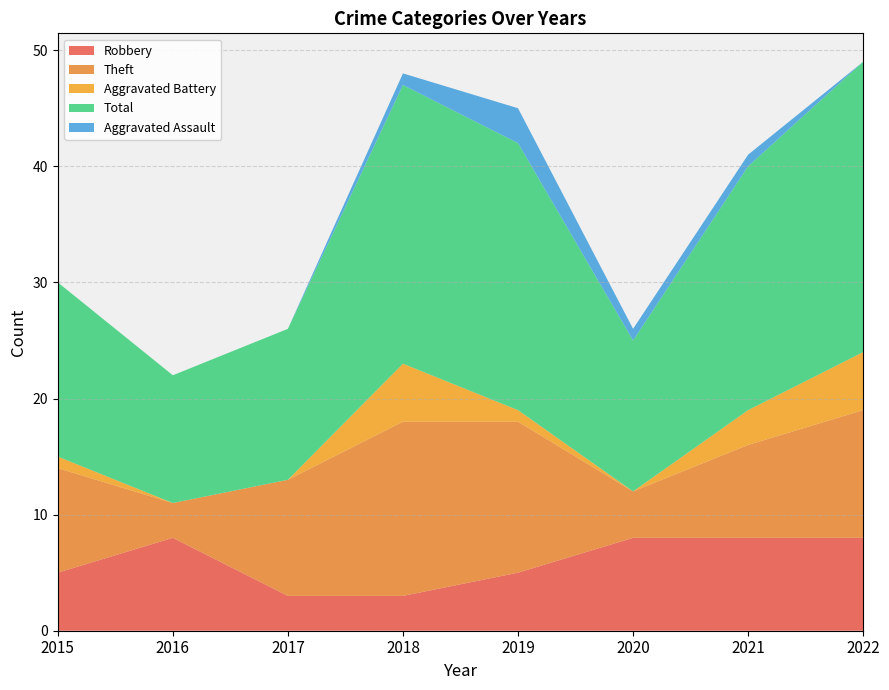

Reading left to right, list all the values displayed in this chart.

Robbery: 5	8	3	3	5	8	8	8
Theft: 9	3	10	15	13	4	8	11
Aggravated Battery: 1	0	0	5	1	0	3	5
Total: 15	11	13	24	23	13	21	25
Aggravated Assault: 0	0	0	1	3	1	1	0